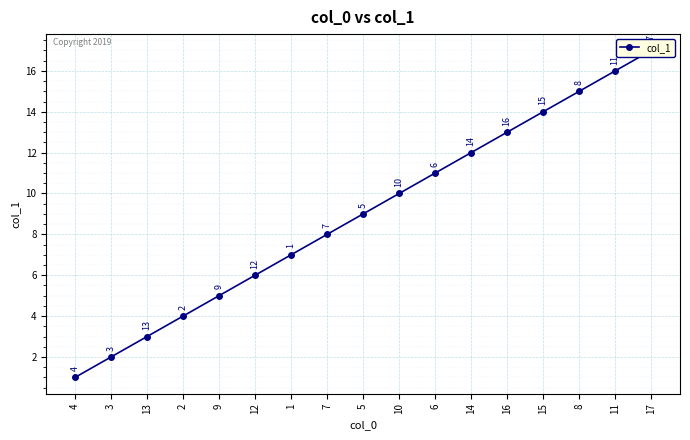

What is the greatest value displayed?

17